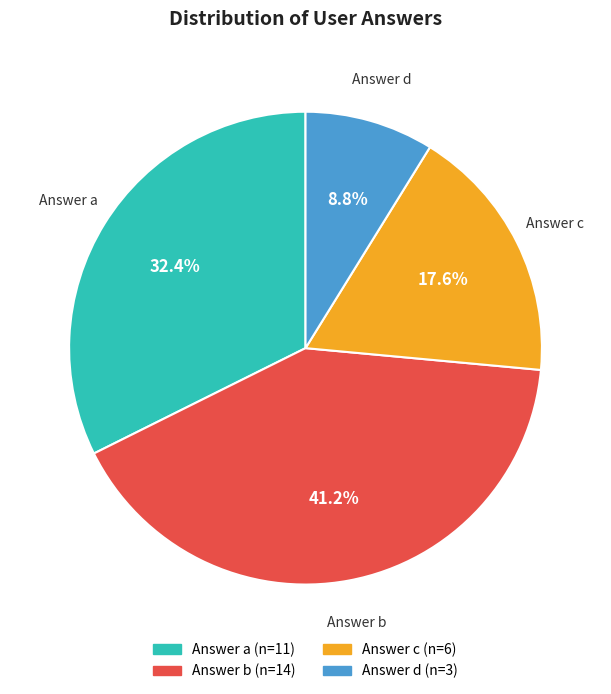

Is there a majority slice in this chart?

No